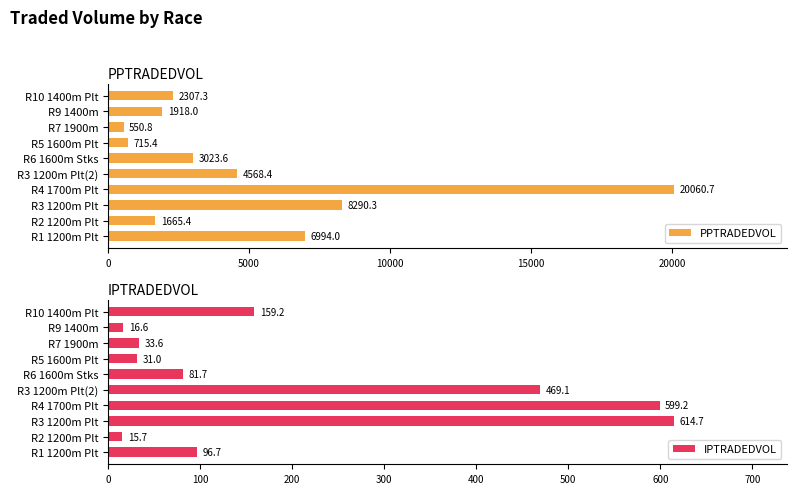

What is the sum of all PPTRADEDVOL values?

50093.9